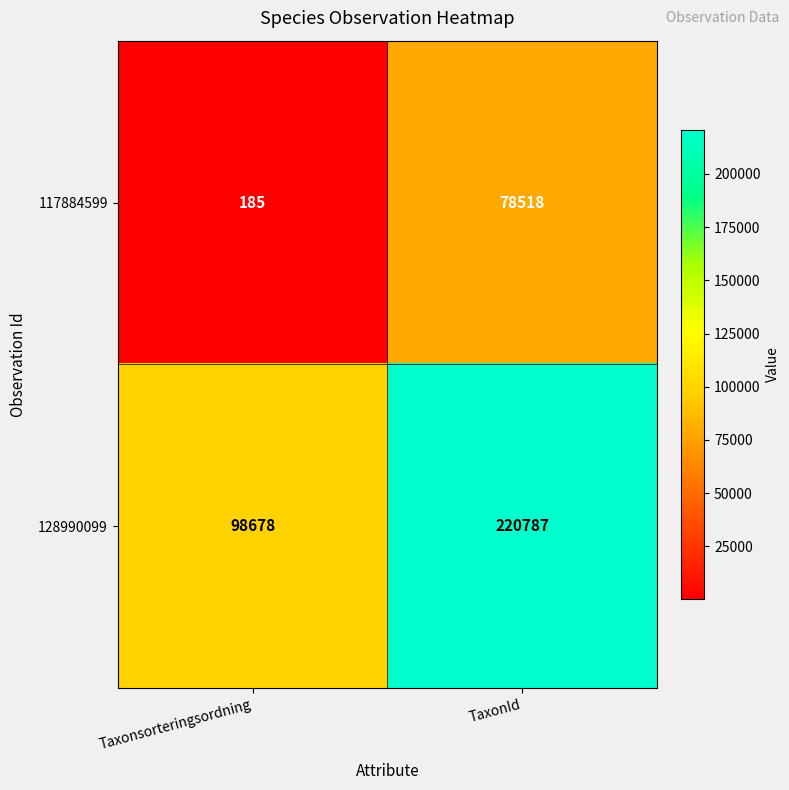

List the series in order of their peak value, highest first.

128990099, 117884599